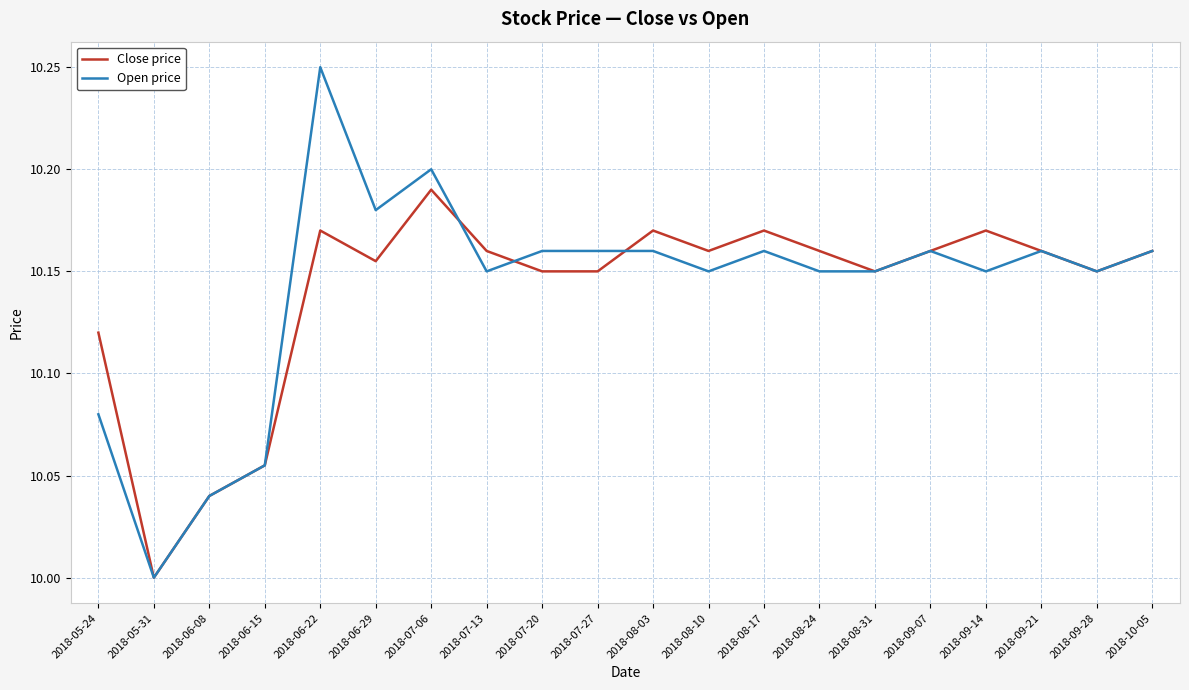

Where is the first local maximum for Close price?

2018-06-22